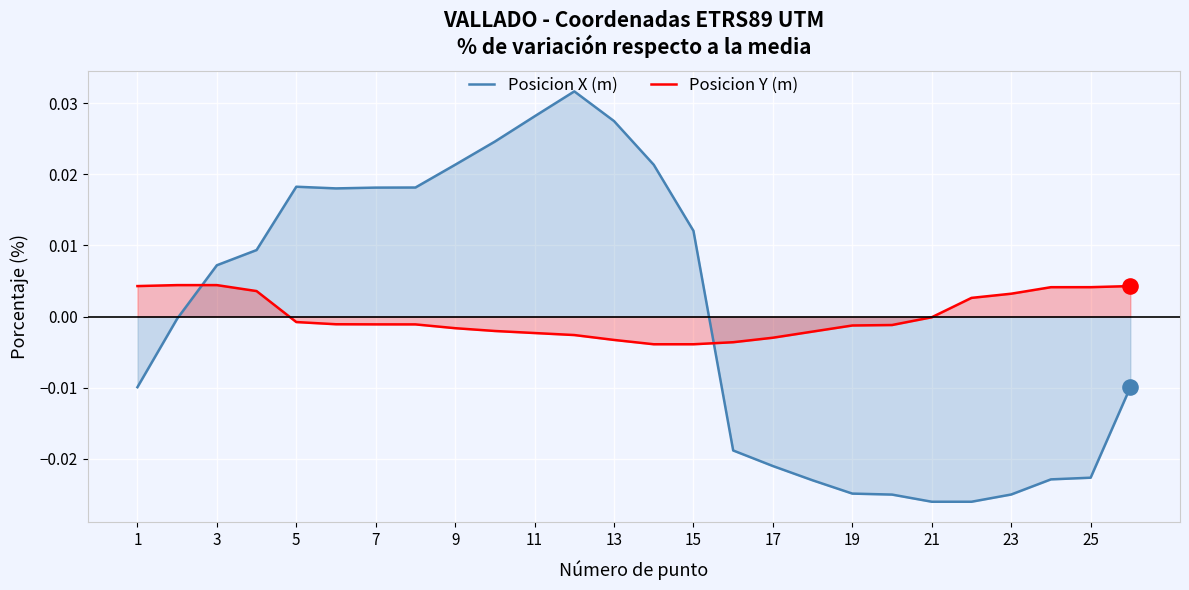

Which series has the largest total across all categories?

Posicion X (m)